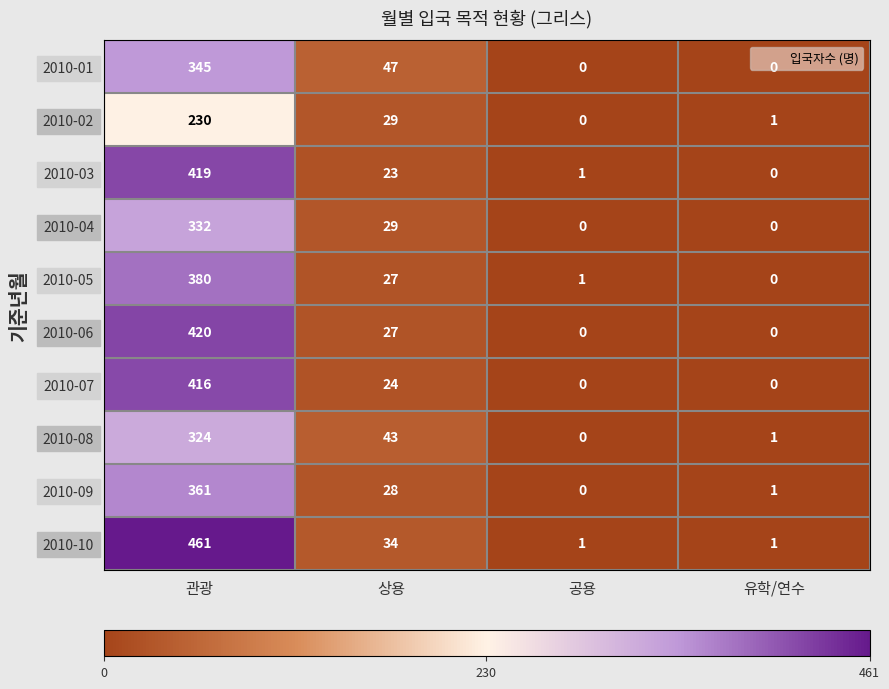

How many distinct data groups are displayed?

10